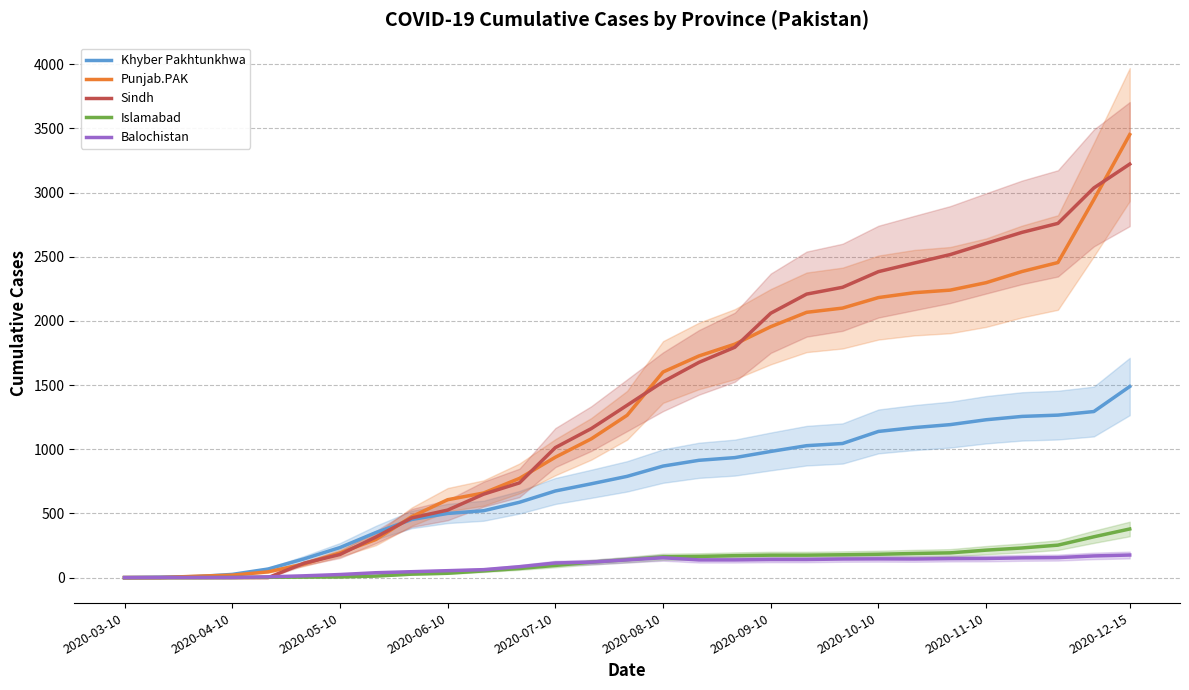

How many data points in Punjab.PAK are above 1265?

14